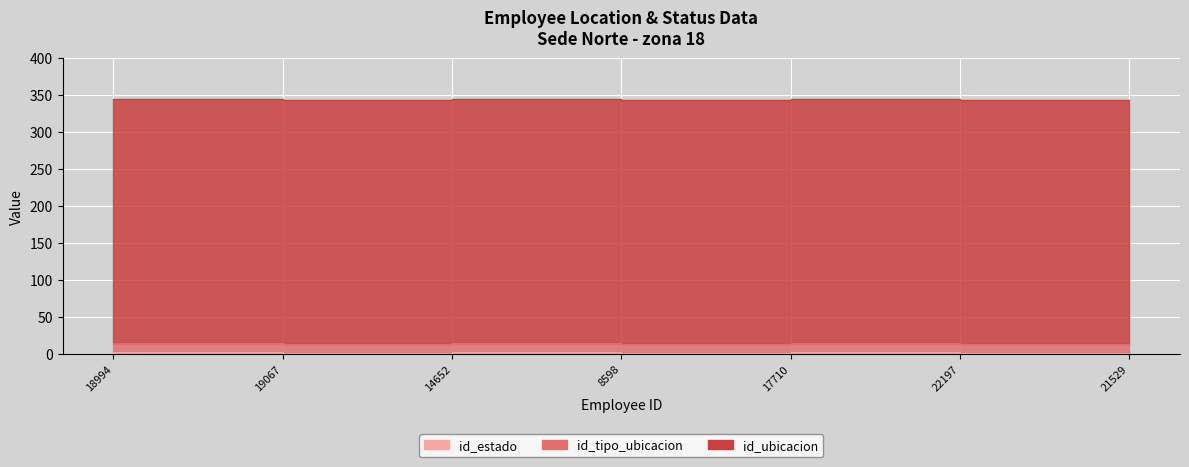

What is the sum of the id_ubicacion values at 21529 and 8598?

660